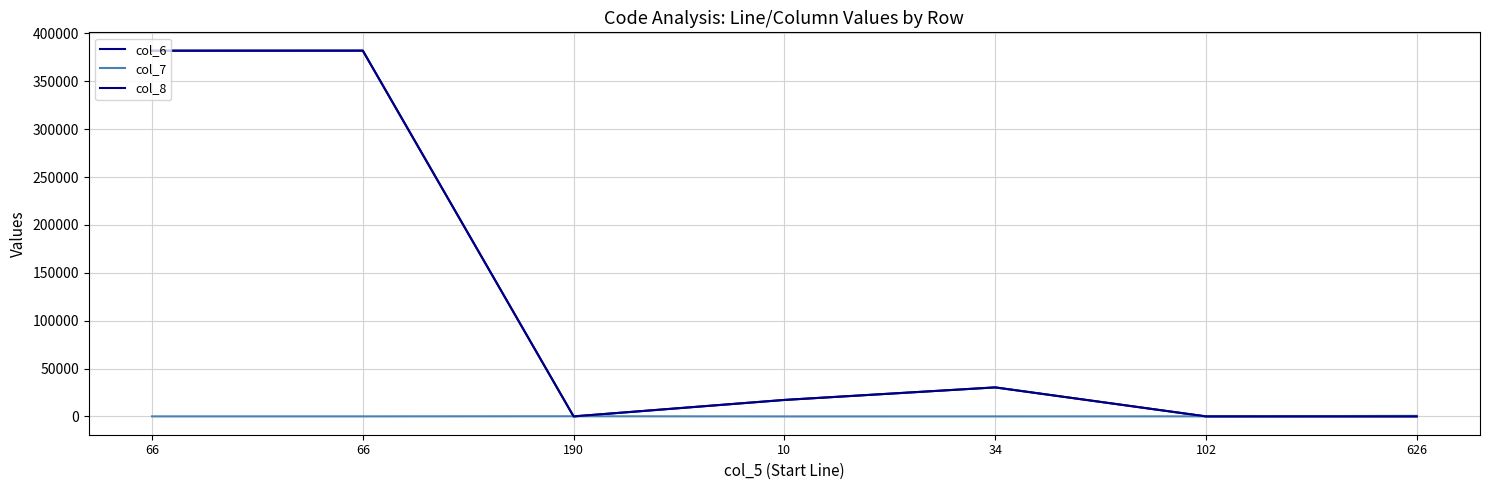

What is the difference between the maximum and second lowest values in the col_8 series?

381964